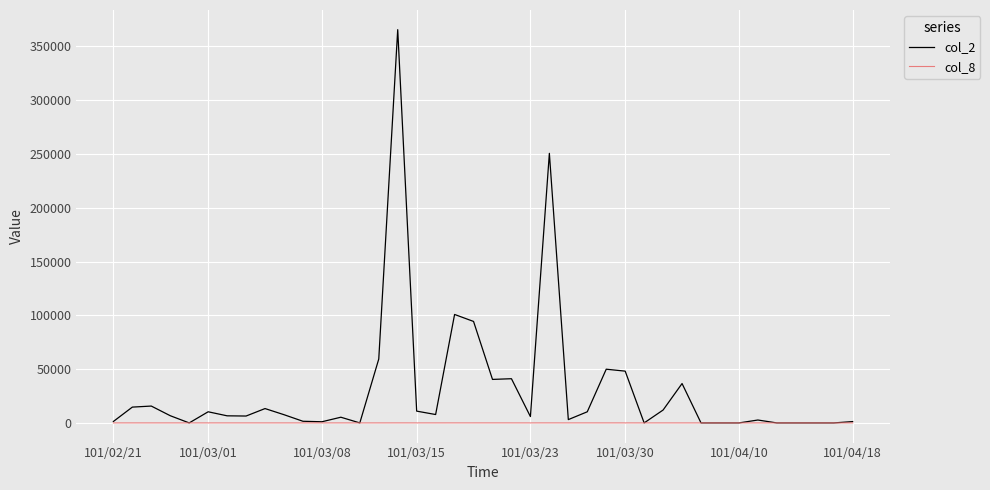

What is the difference between the second highest and minimum values in the col_2 series?

250550